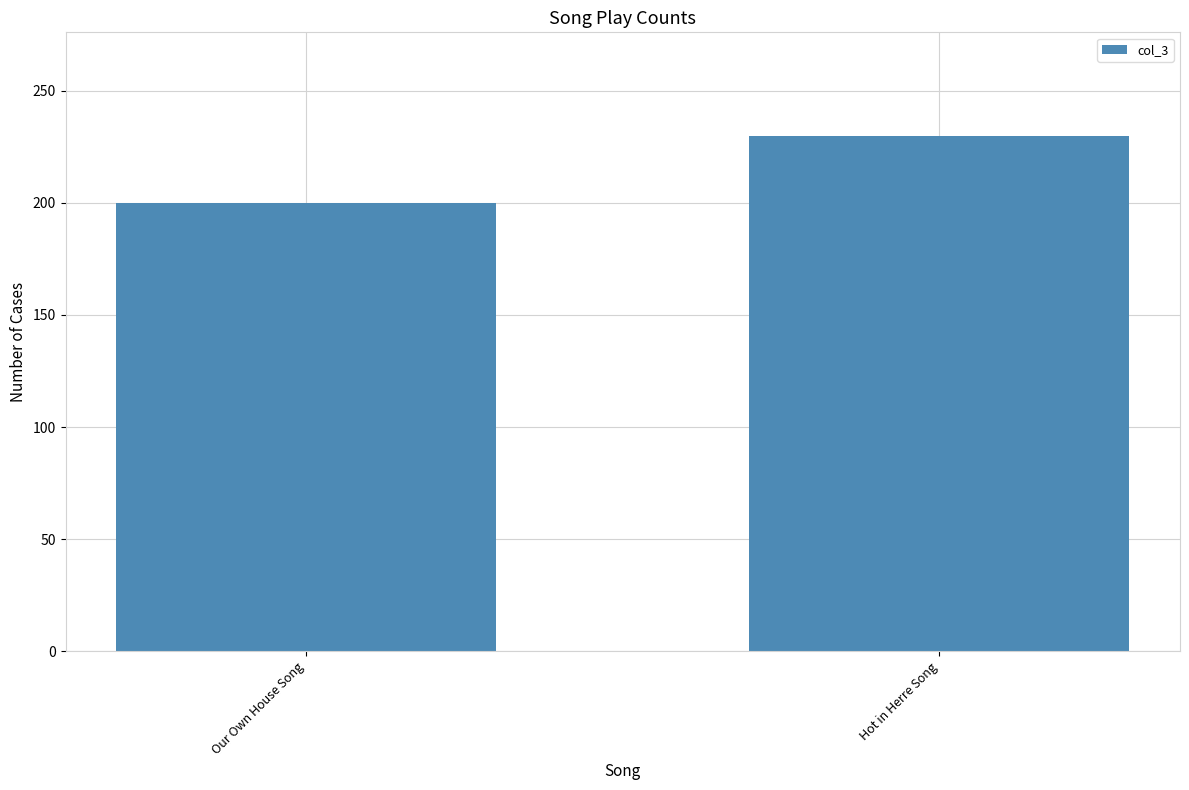

Reading left to right, list all the values displayed in this chart.

Our Own House Song=200	Hot in Herre Song=230